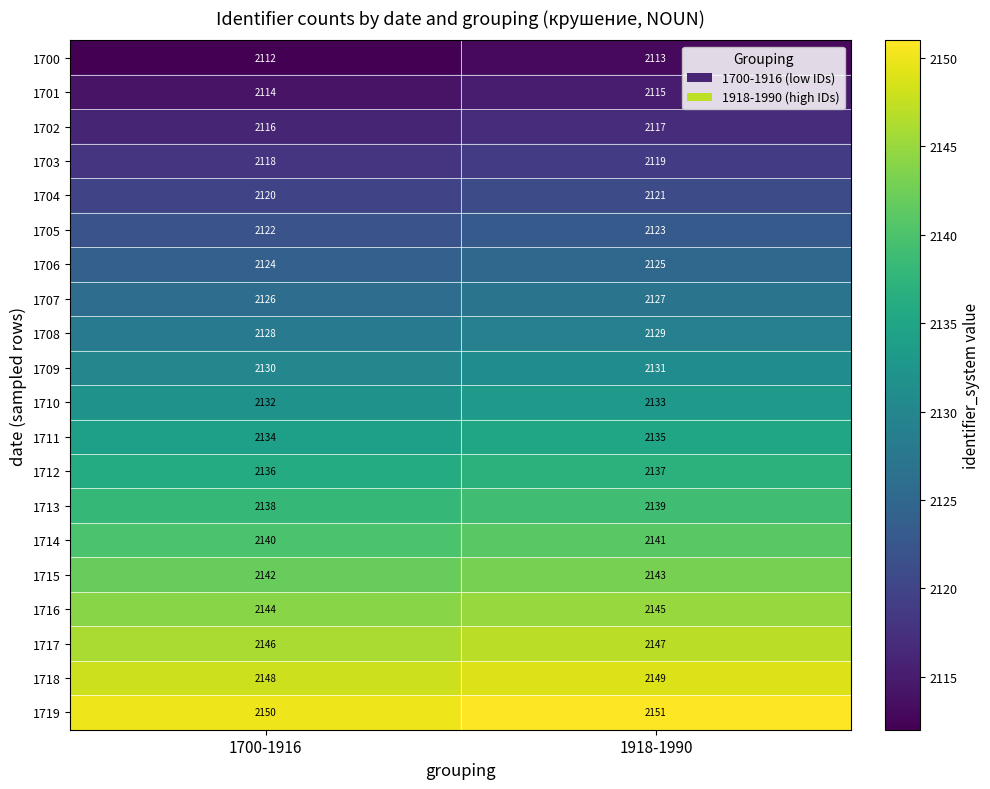

List the labels in order of 1717 value, largest first.

1918-1990, 1700-1916